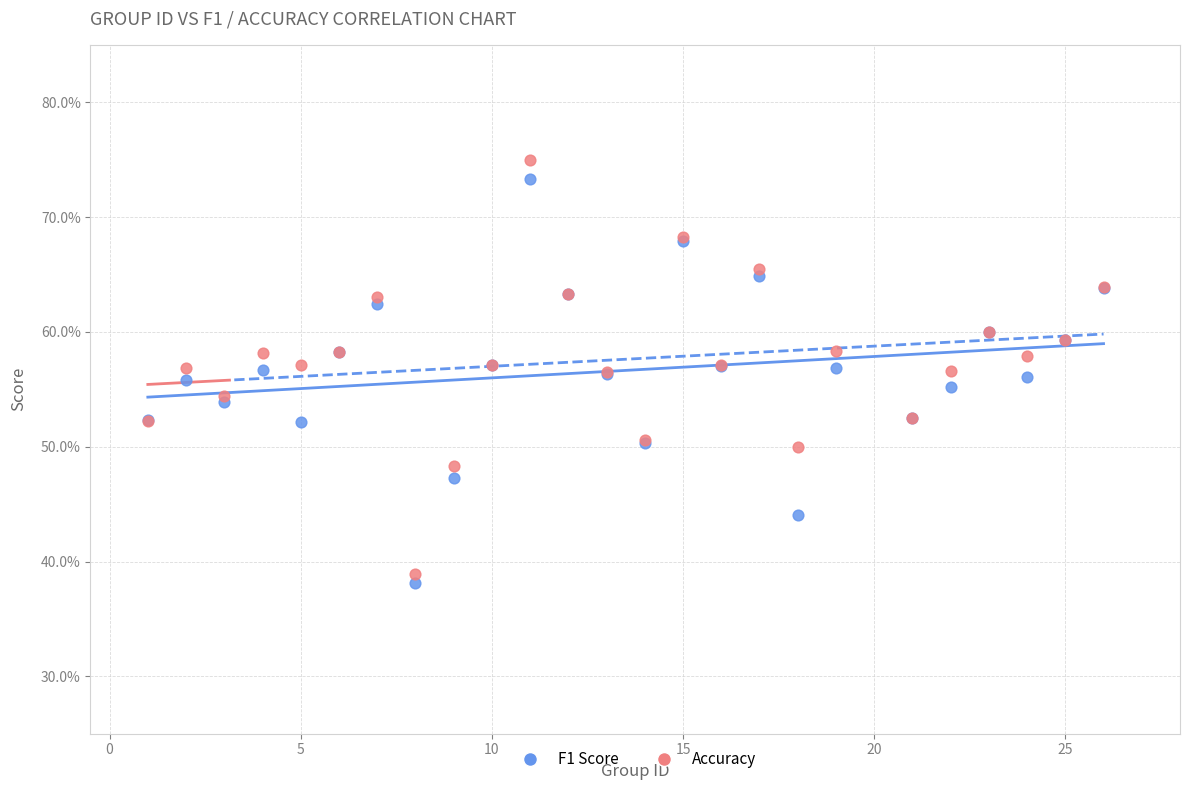

What are all the series names shown in the legend?

F1 Score, Accuracy